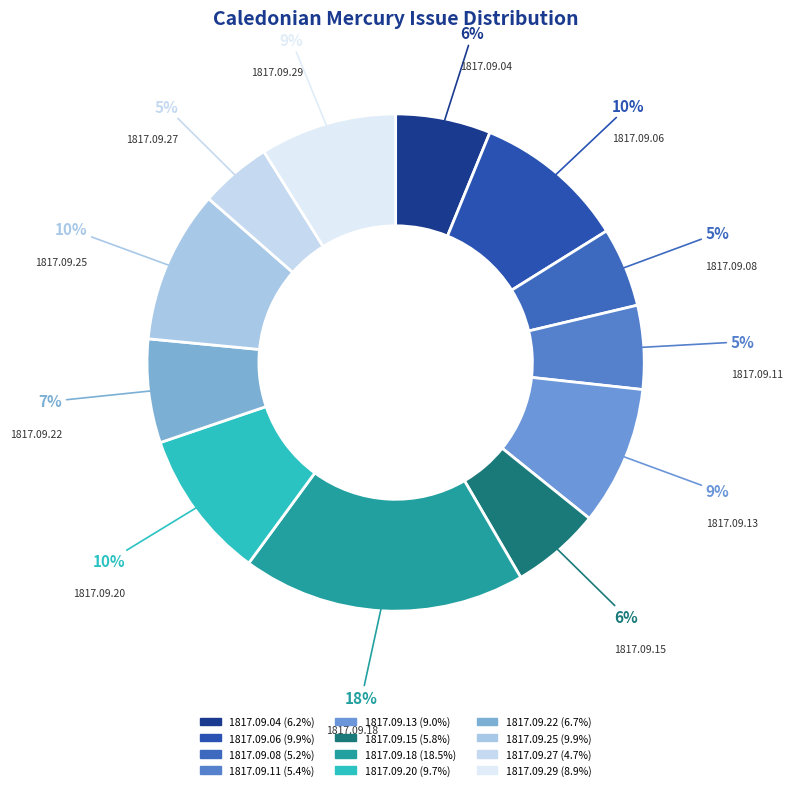

The 1817.09.11 slice represents 5% of the pie. True or false?

True